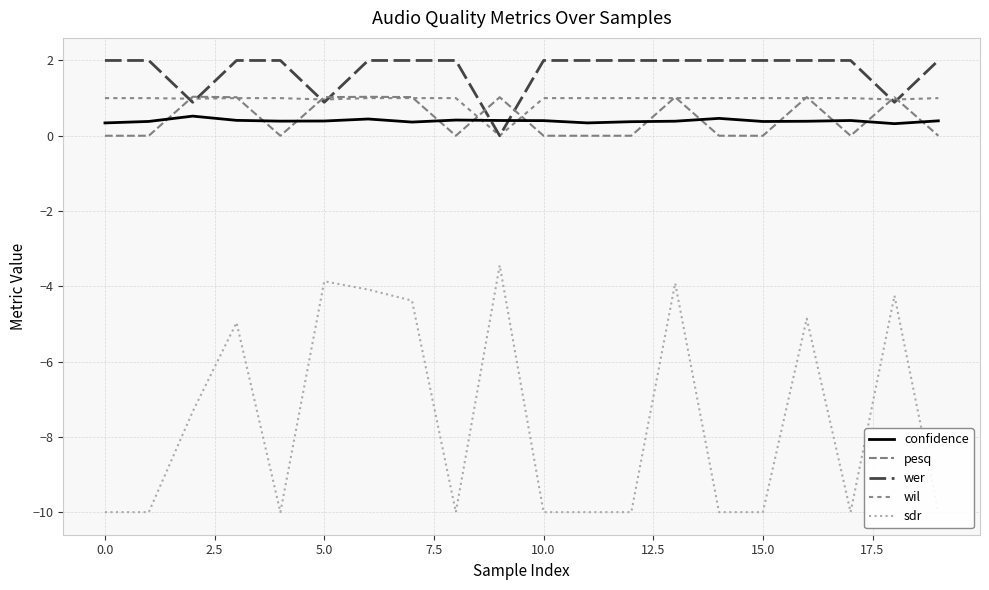

Does the chart have visible grid lines?

Yes